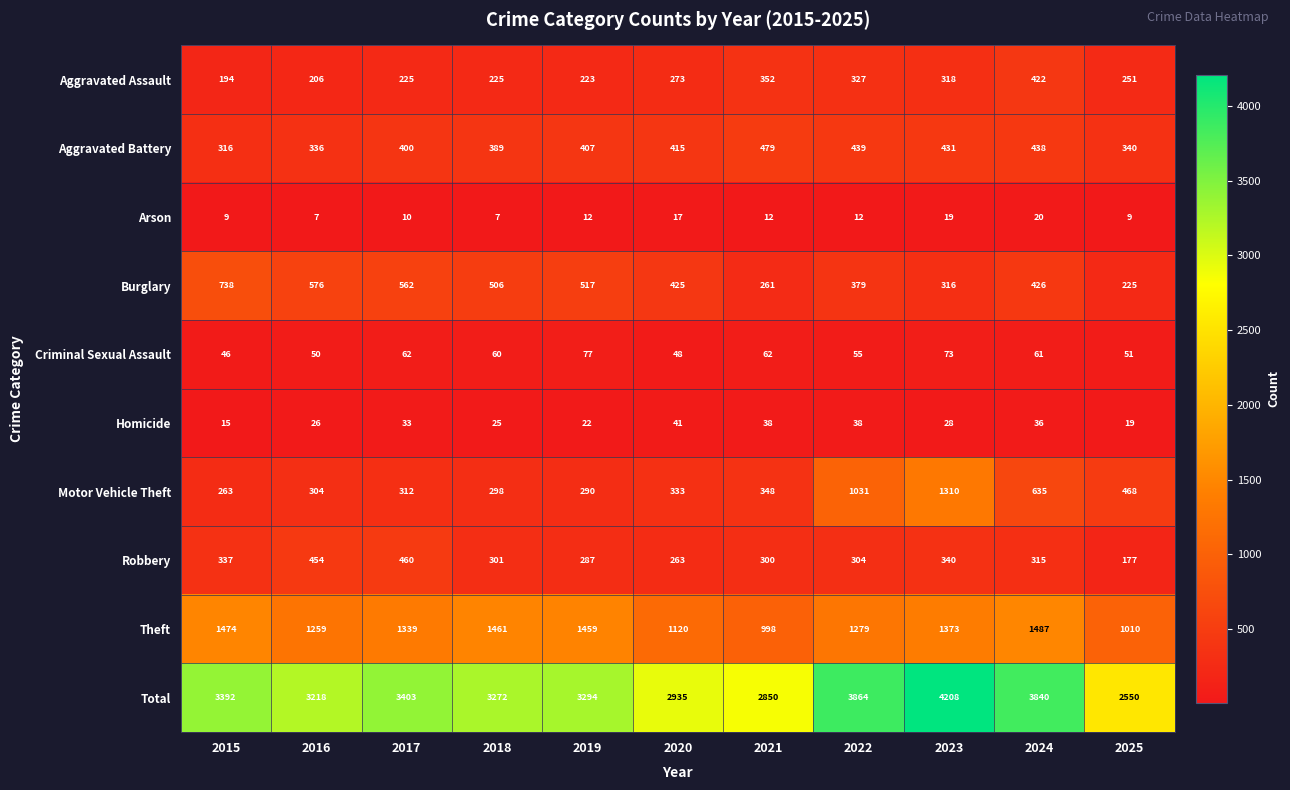

The value of Criminal Sexual Assault at 2016 is 81. True or false?

False